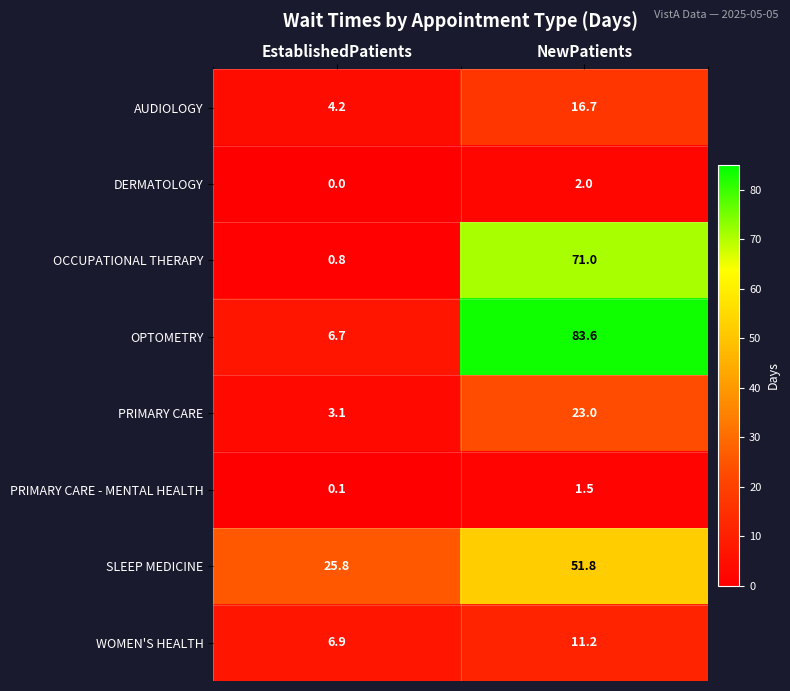

What is the sum of all WOMEN'S HEALTH values?

18.1